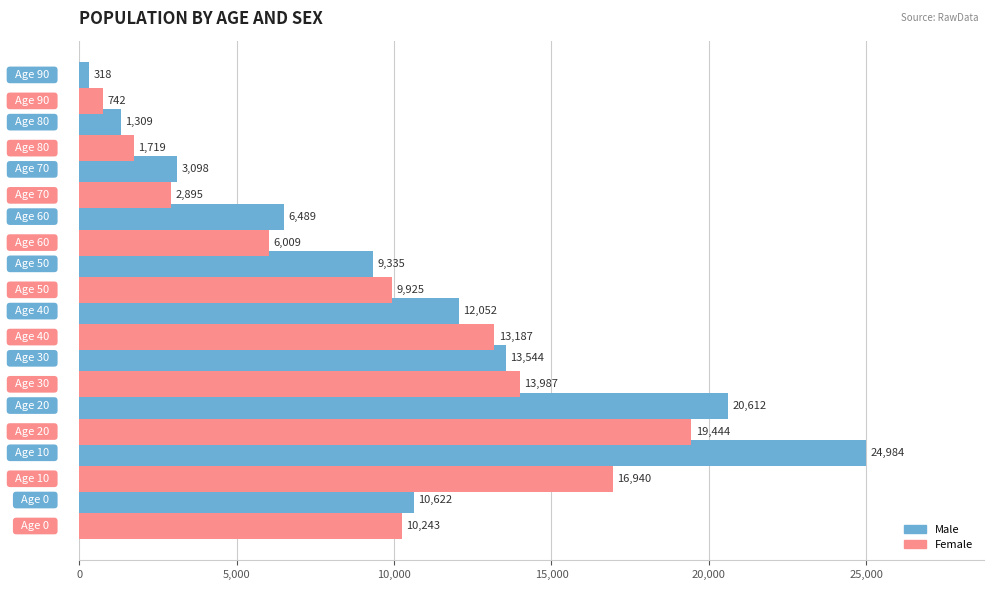

What is the smallest value displayed?

318